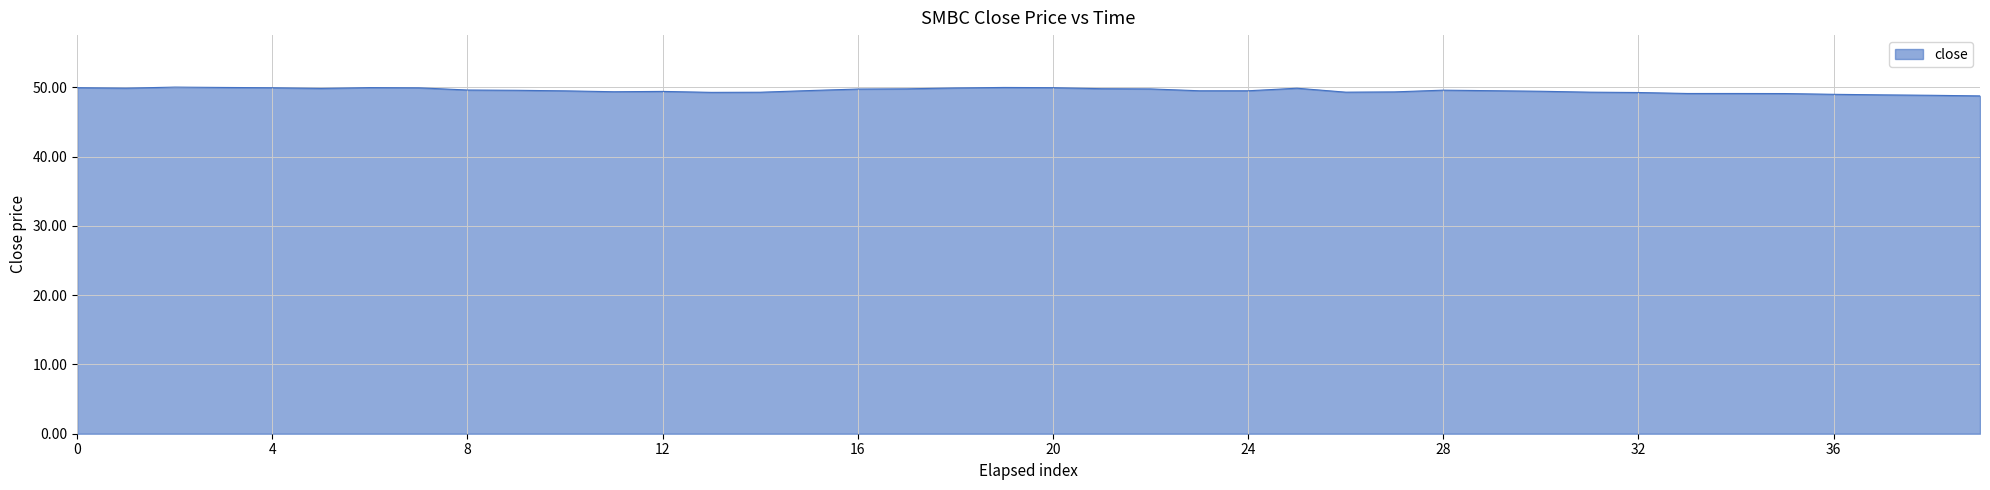

What is the greatest value displayed?

50.0